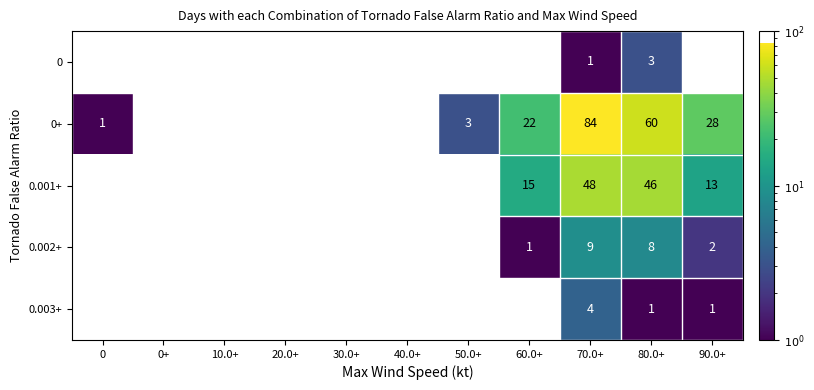

True or false: 0.001+ has a value of 13 at 90.0+.

True